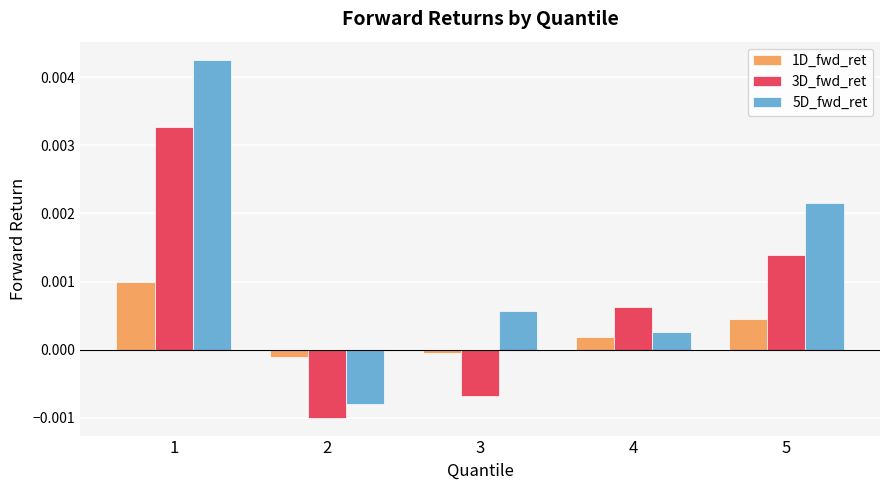

Where is 1D_fwd_ret nearest to the value 0?

3